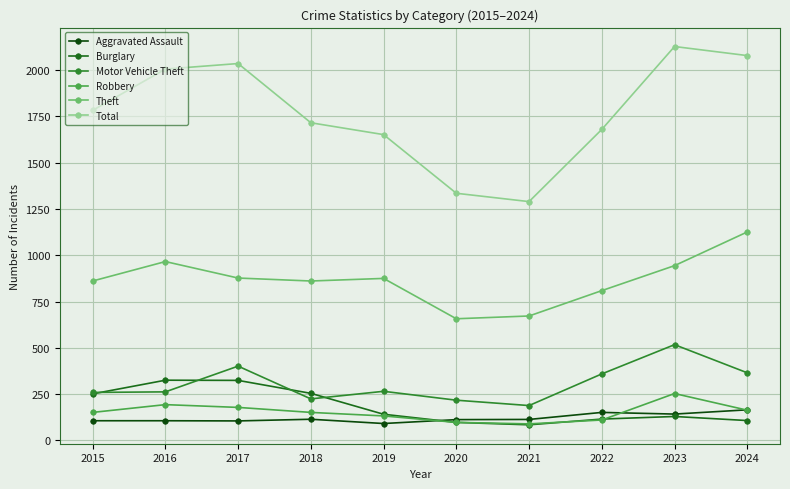

True or false: Theft and Total cross at least once.

False